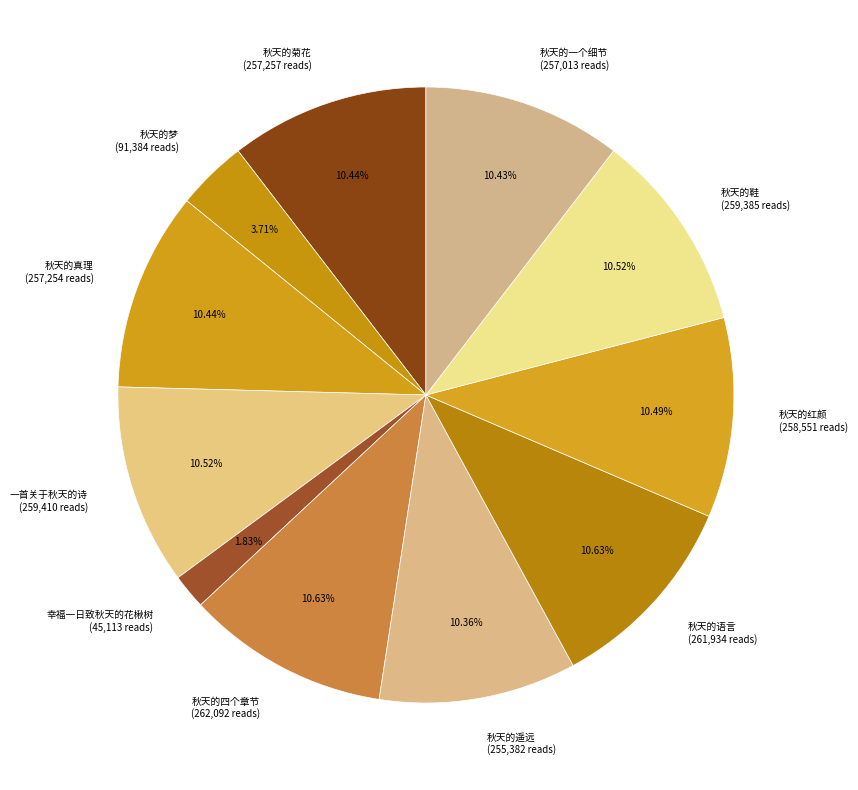

Is there any slice that represents more than half of the pie?

No